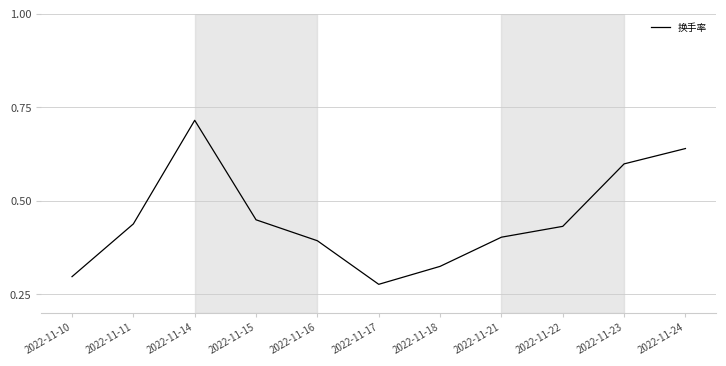

Rank the categories by value from lowest to highest.

2022-11-17, 2022-11-10, 2022-11-18, 2022-11-16, 2022-11-21, 2022-11-22, 2022-11-11, 2022-11-15, 2022-11-23, 2022-11-24, 2022-11-14